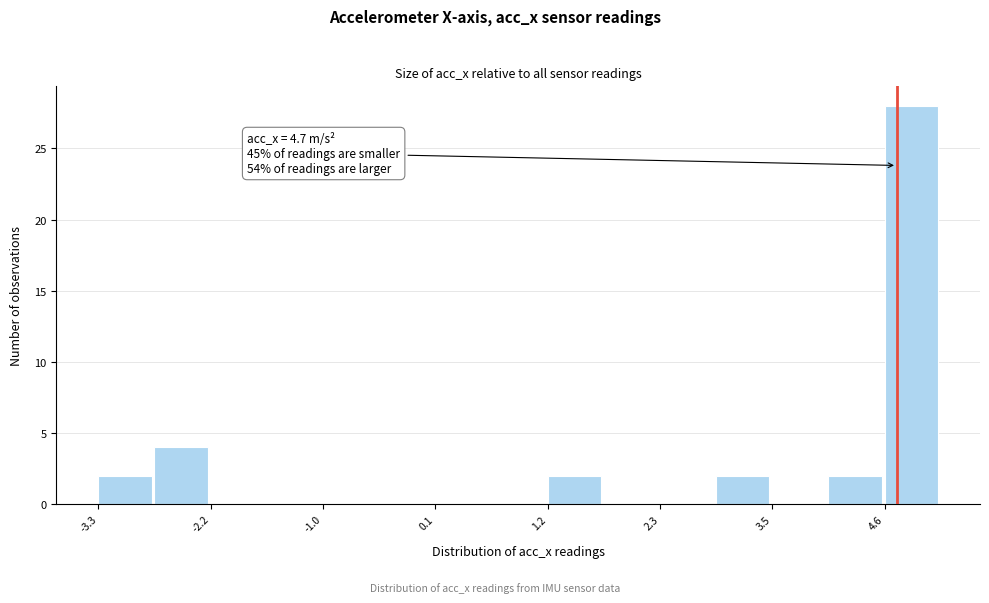

Around what value on the x-axis is the tallest bar? Give the approximate position of its centre, as read against the axis.

4.8